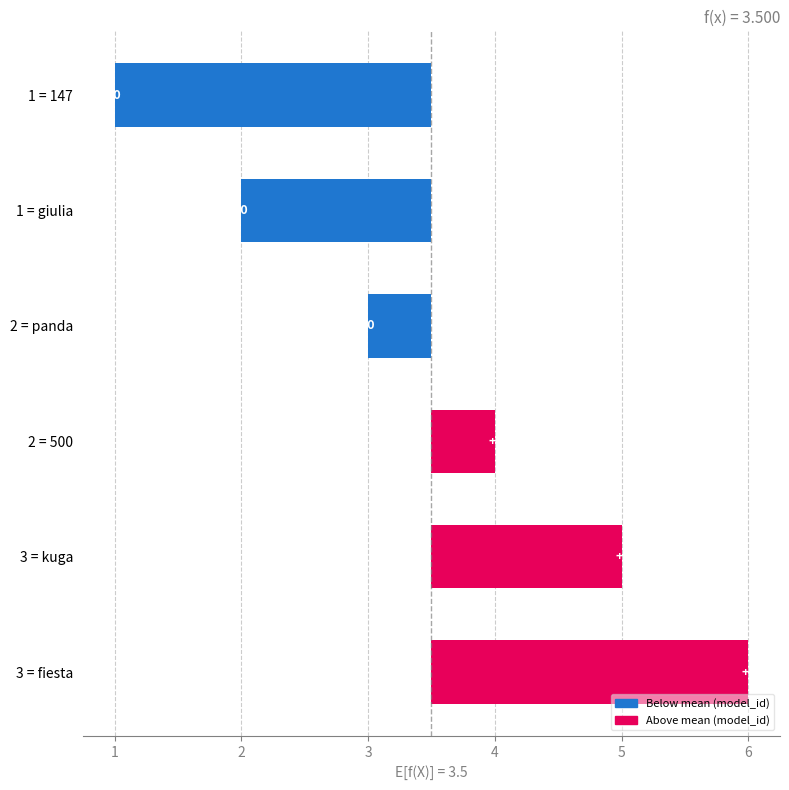

At which label is the value closest to 0?

2 = panda